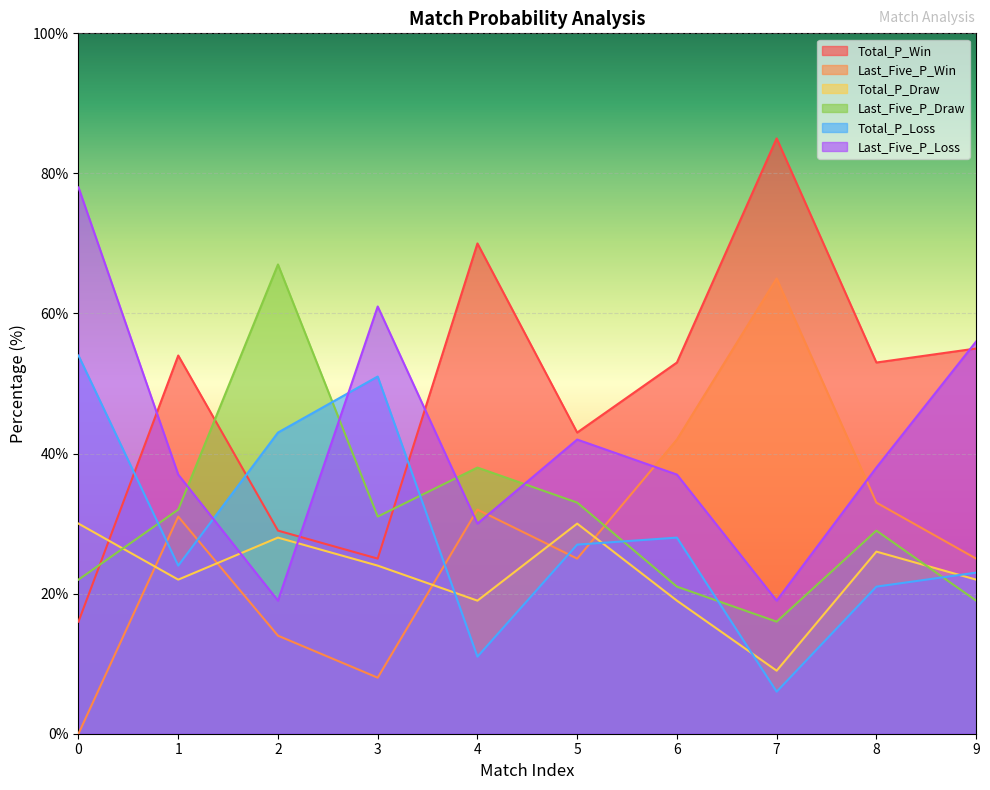

What is the value of the Total_P_Loss point at the 4th from the left?

51